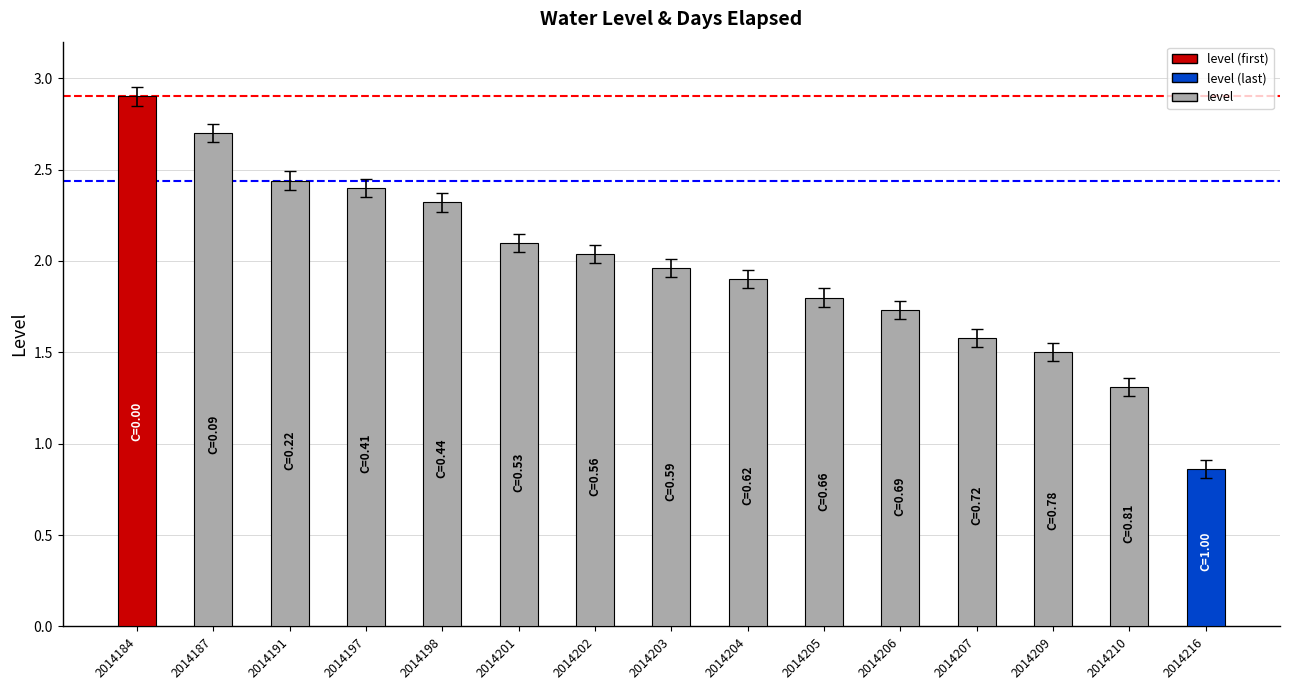

Between 2014209 and 2014207, which is larger?

2014207